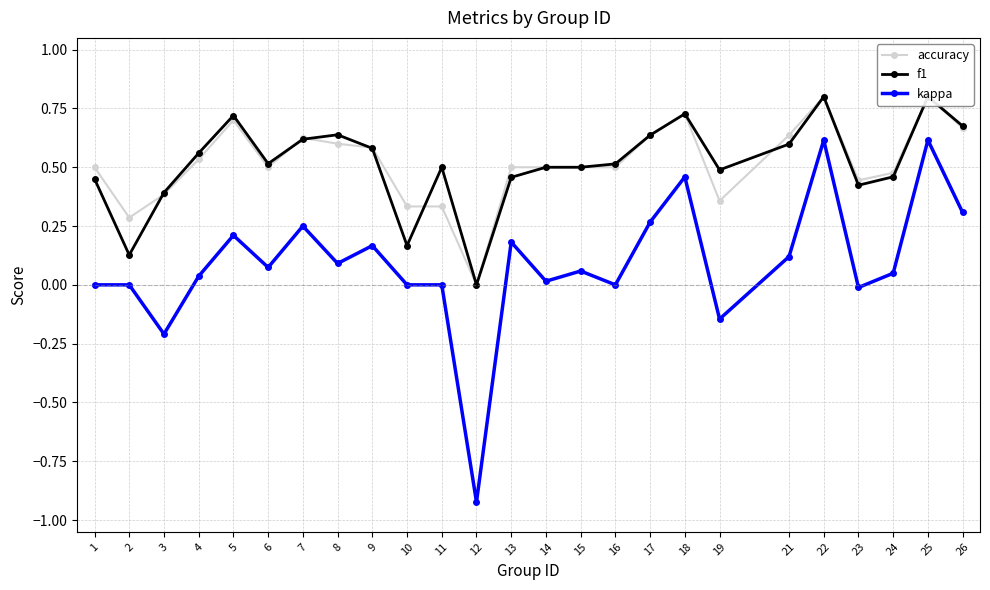

Where is the first local maximum for accuracy?

5